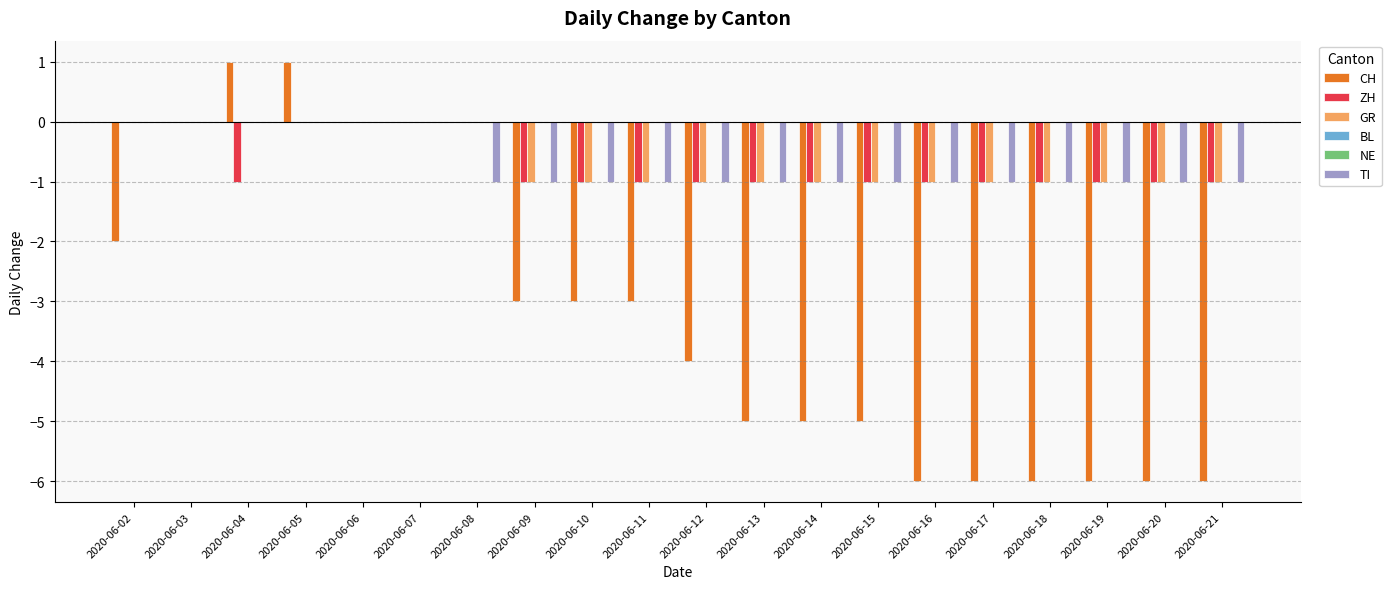

Rank the series by their maximum value, from lowest to highest.

ZH, GR, BL, NE, TI, CH